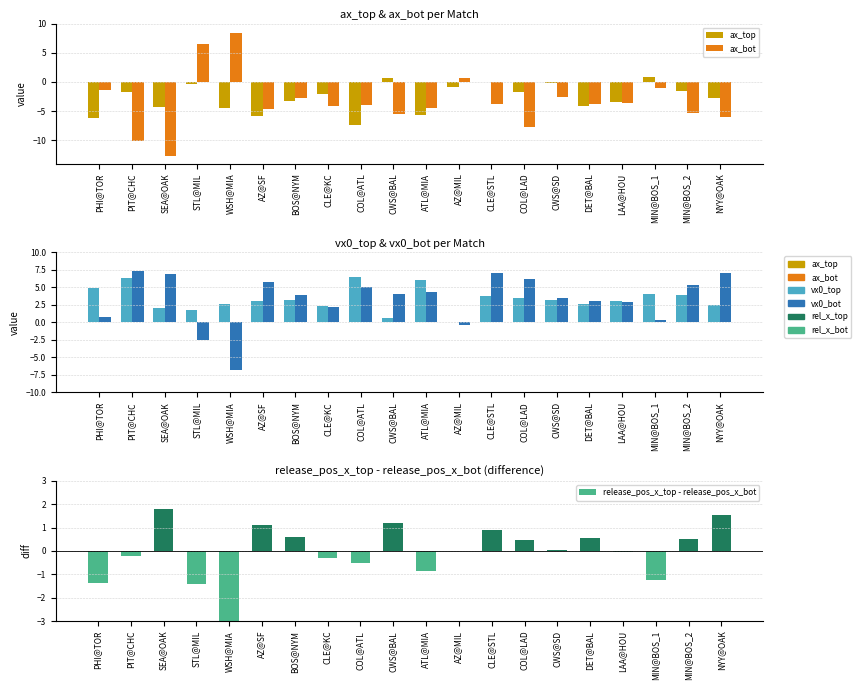

Count the number of categories in the chart.

20